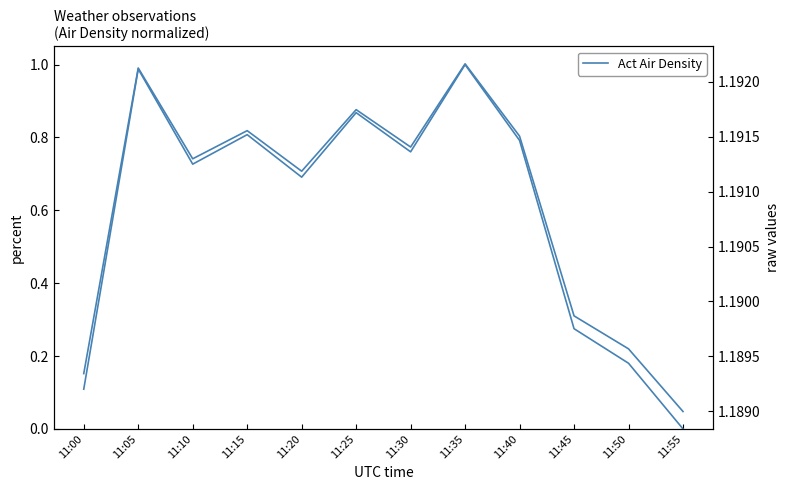

Is it true that the value at 11:25 is 0.4?

False